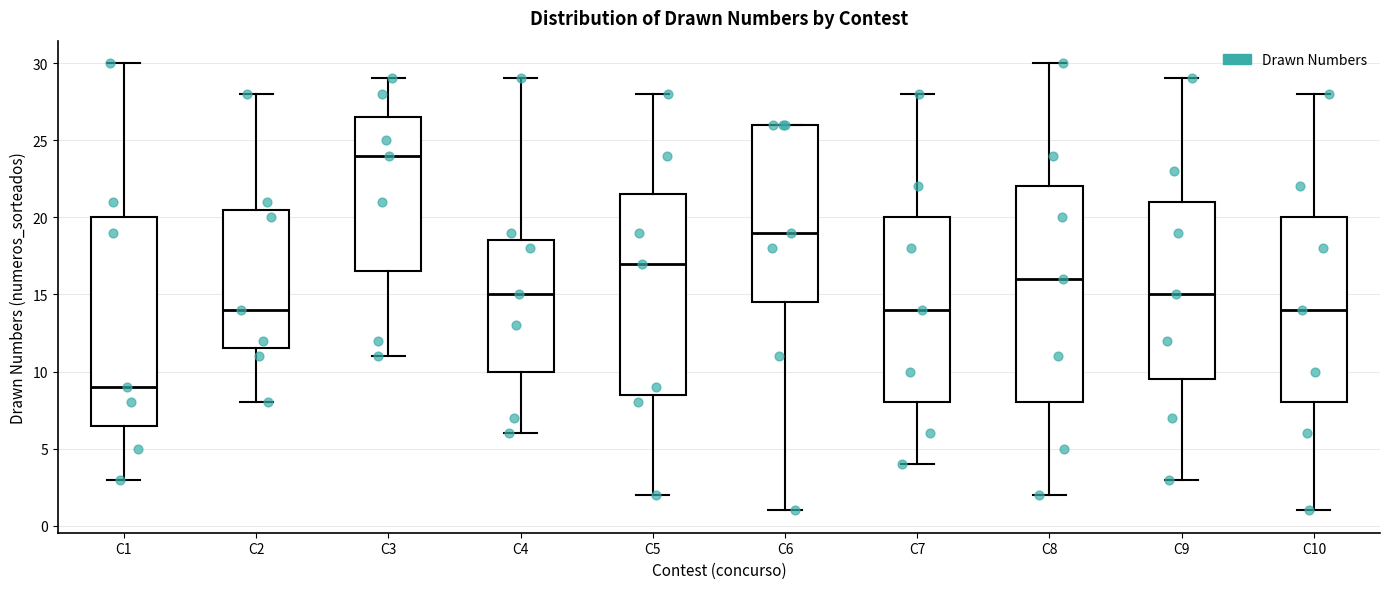

Which box has the lowest median line?

C1